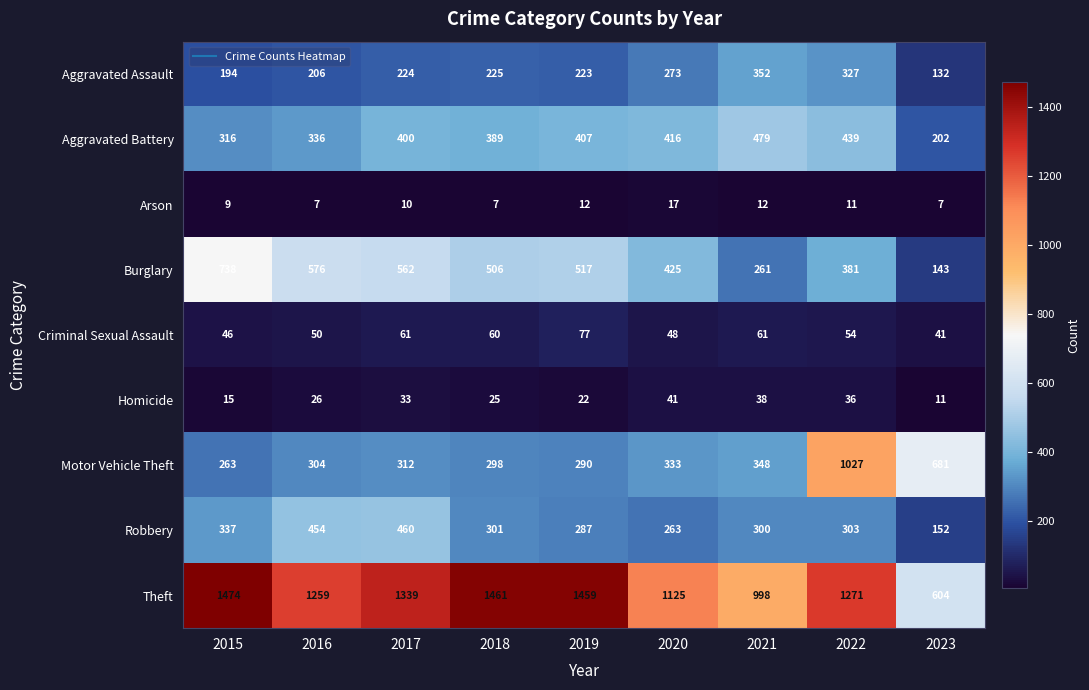

Which category has the highest value across all series?

2015